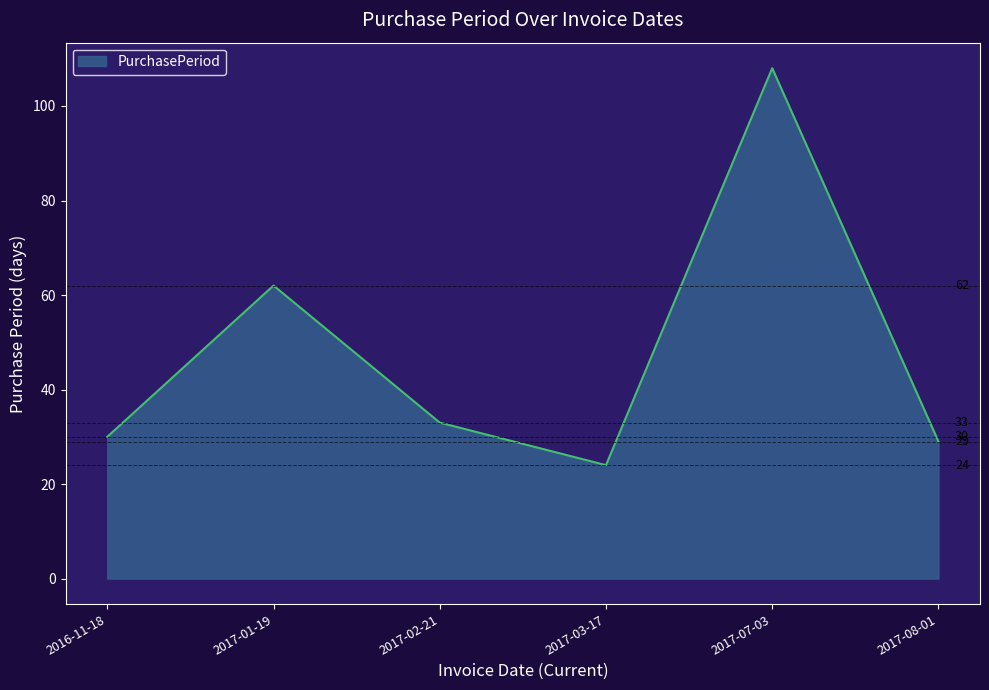

True or false: there are more than 1 points higher than both neighbors.

True